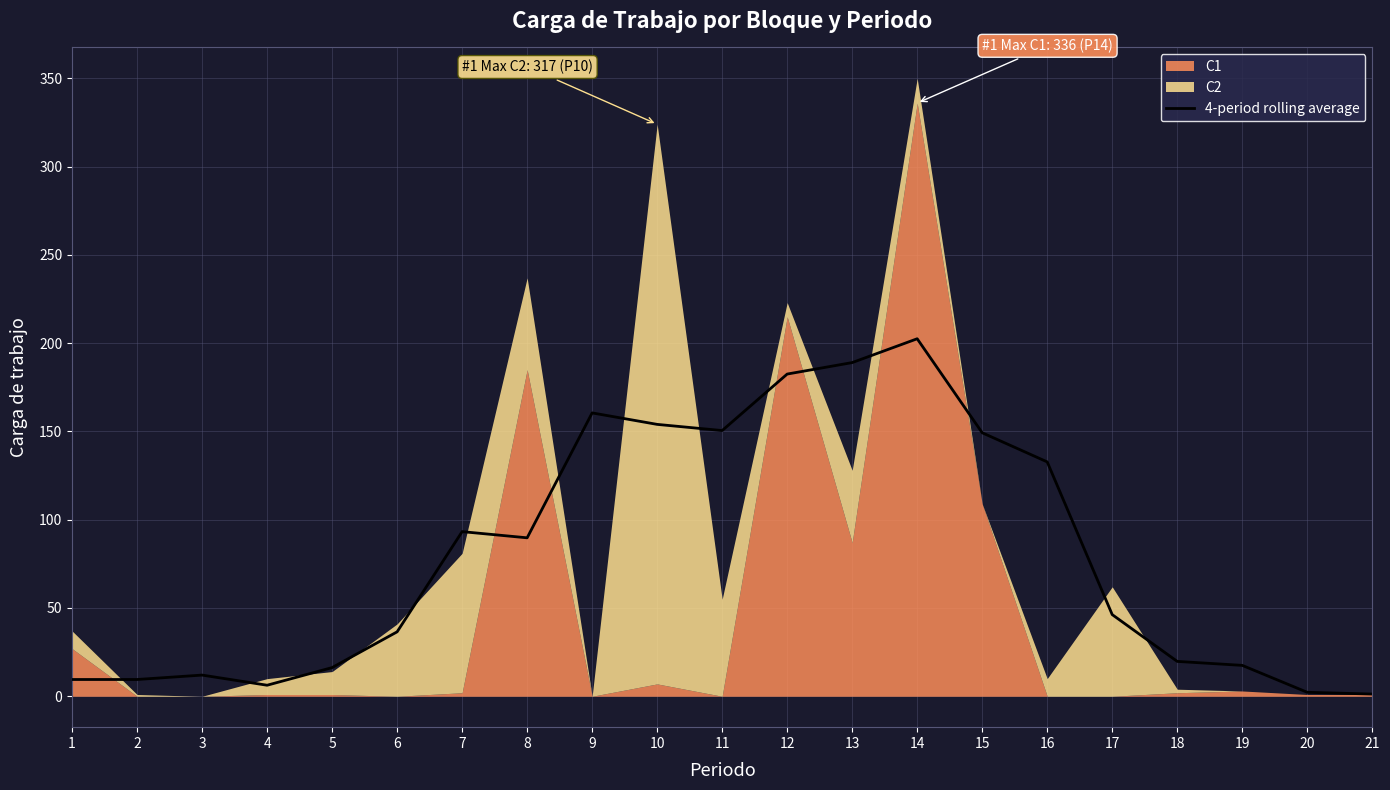

Between 17 and 1, which is larger?

17